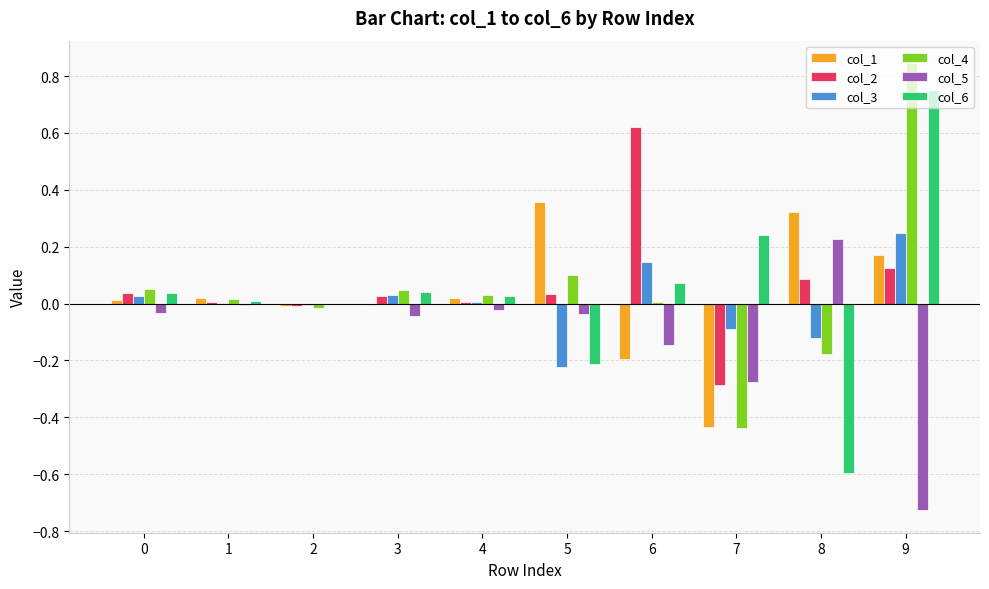

Are the bars horizontal?

No